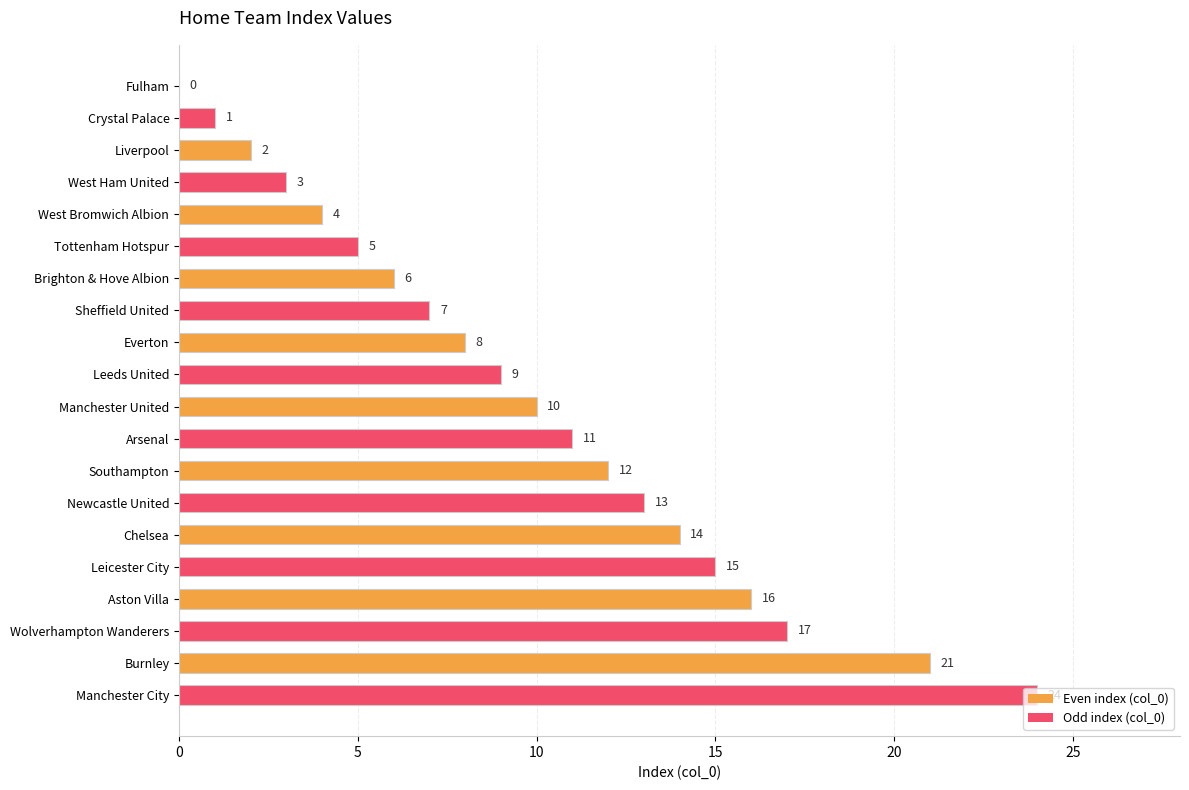

What value does the data have at Southampton, to the nearest 5?

10